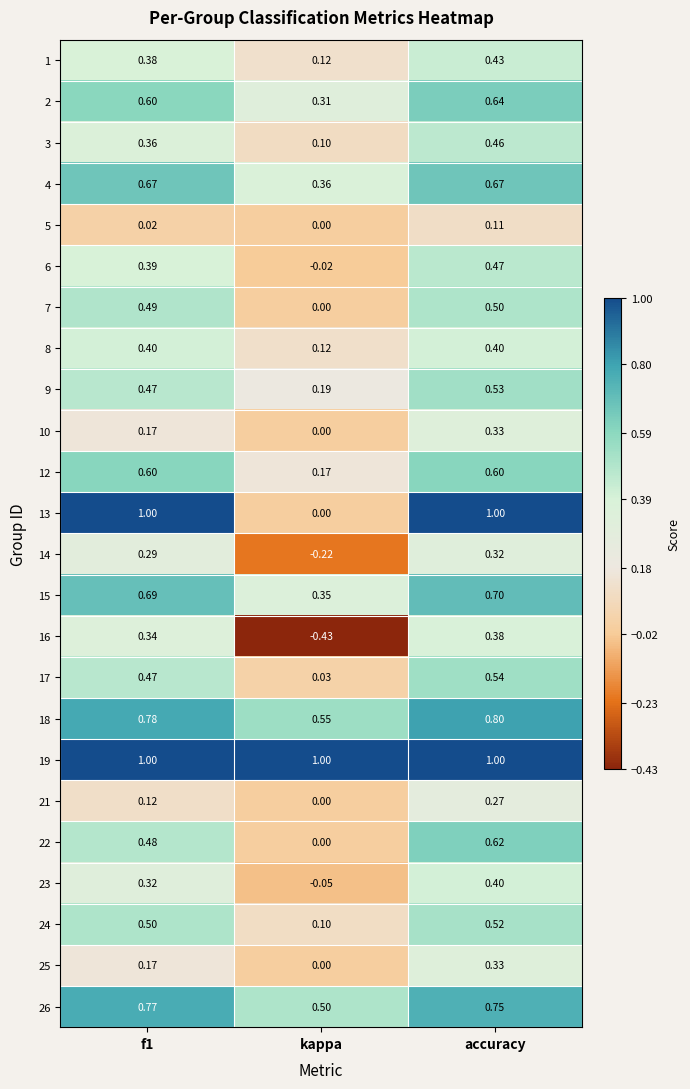

At which category is the sum across all series the highest?

accuracy